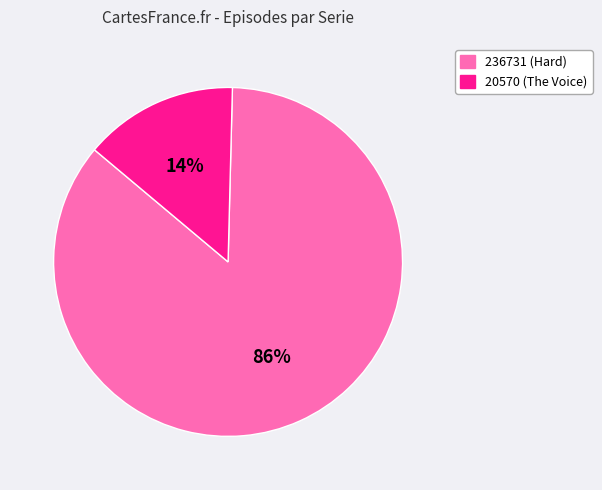

Is it true that 236731 (Hard) is 86% of the pie?

True